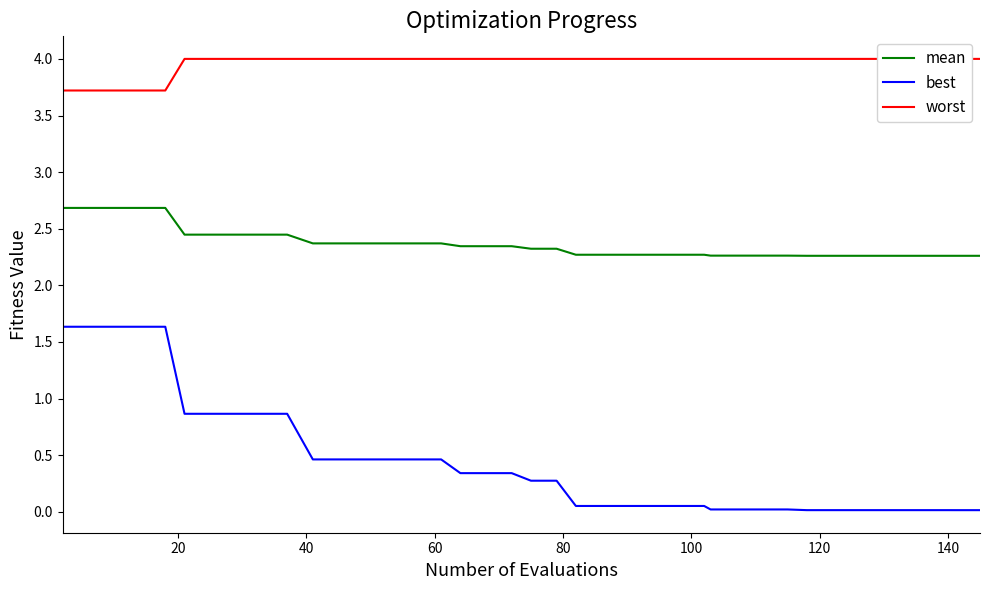

True or false: best and worst cross at least once.

False